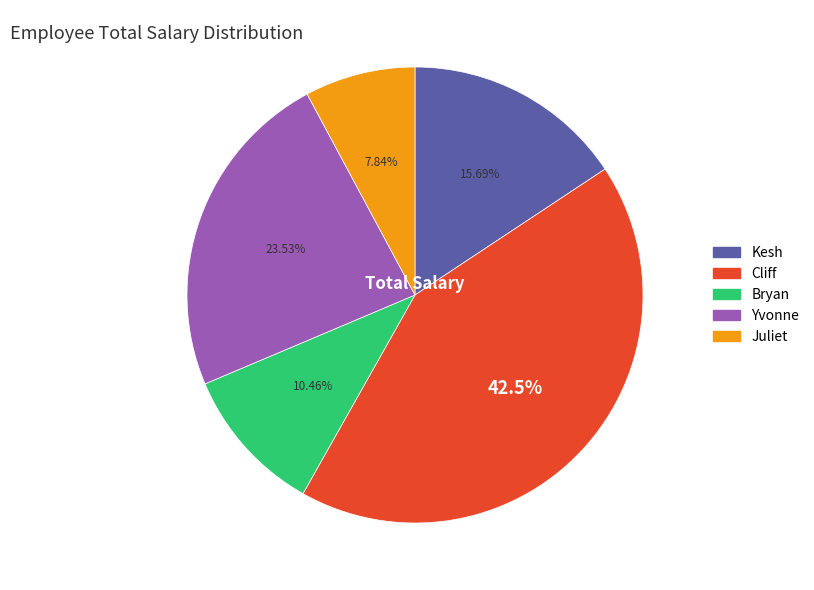

What is the largest slice in the pie chart?

Cliff